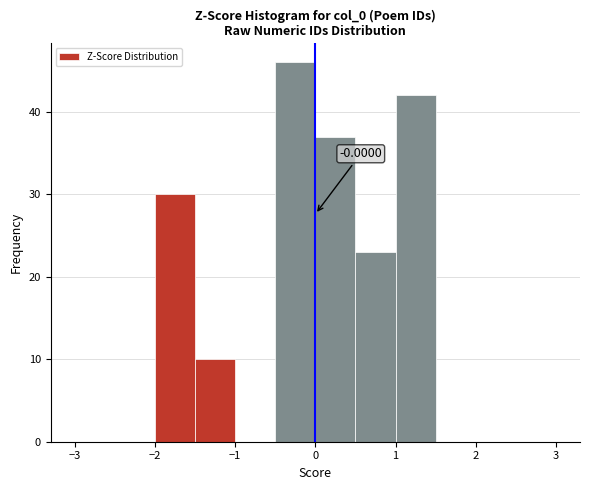

Over which range of the x-axis is the bar tallest?

-0.5 to 0.0